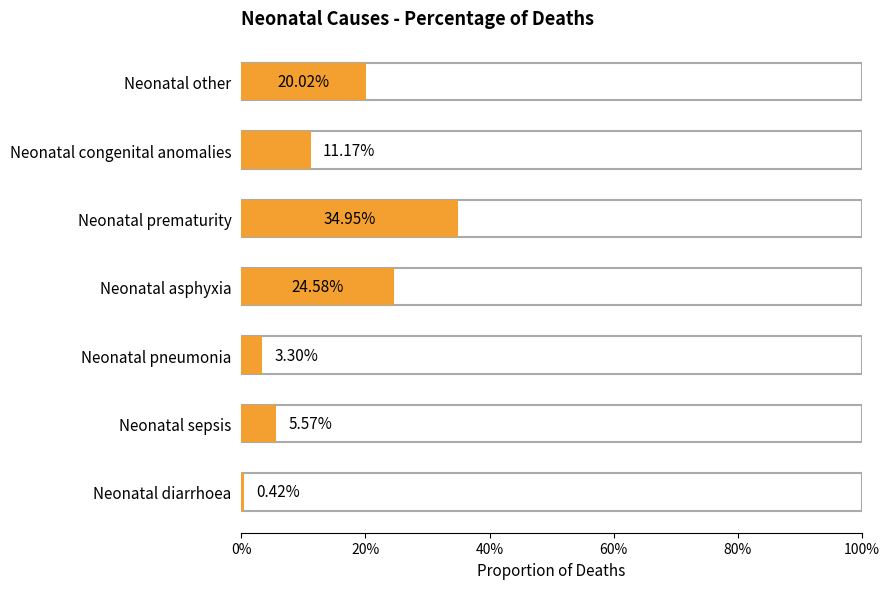

What is the label of the 4th bar from the right?

Neonatal asphyxia